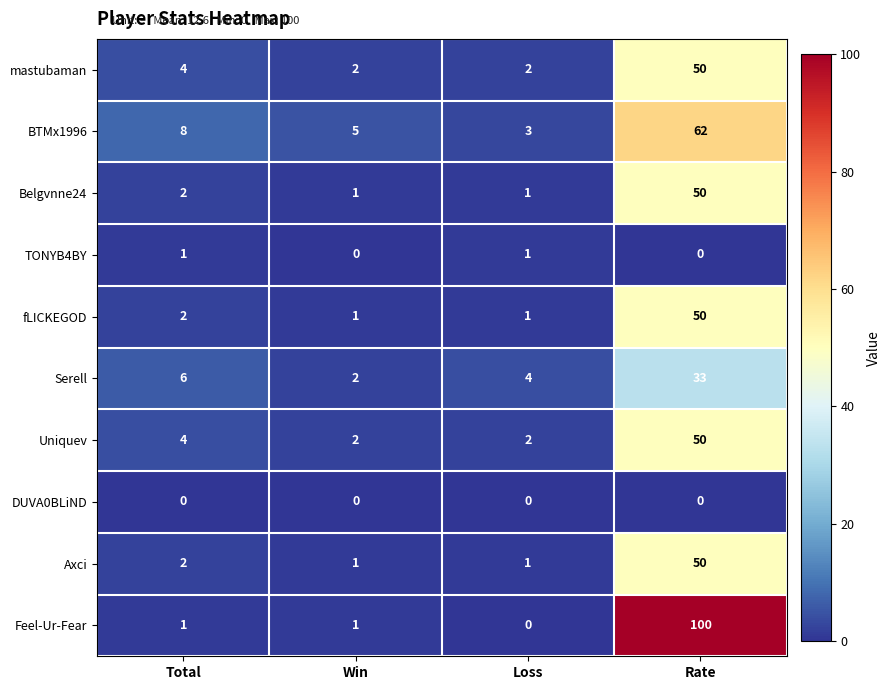

Count the number of categories in the chart.

4